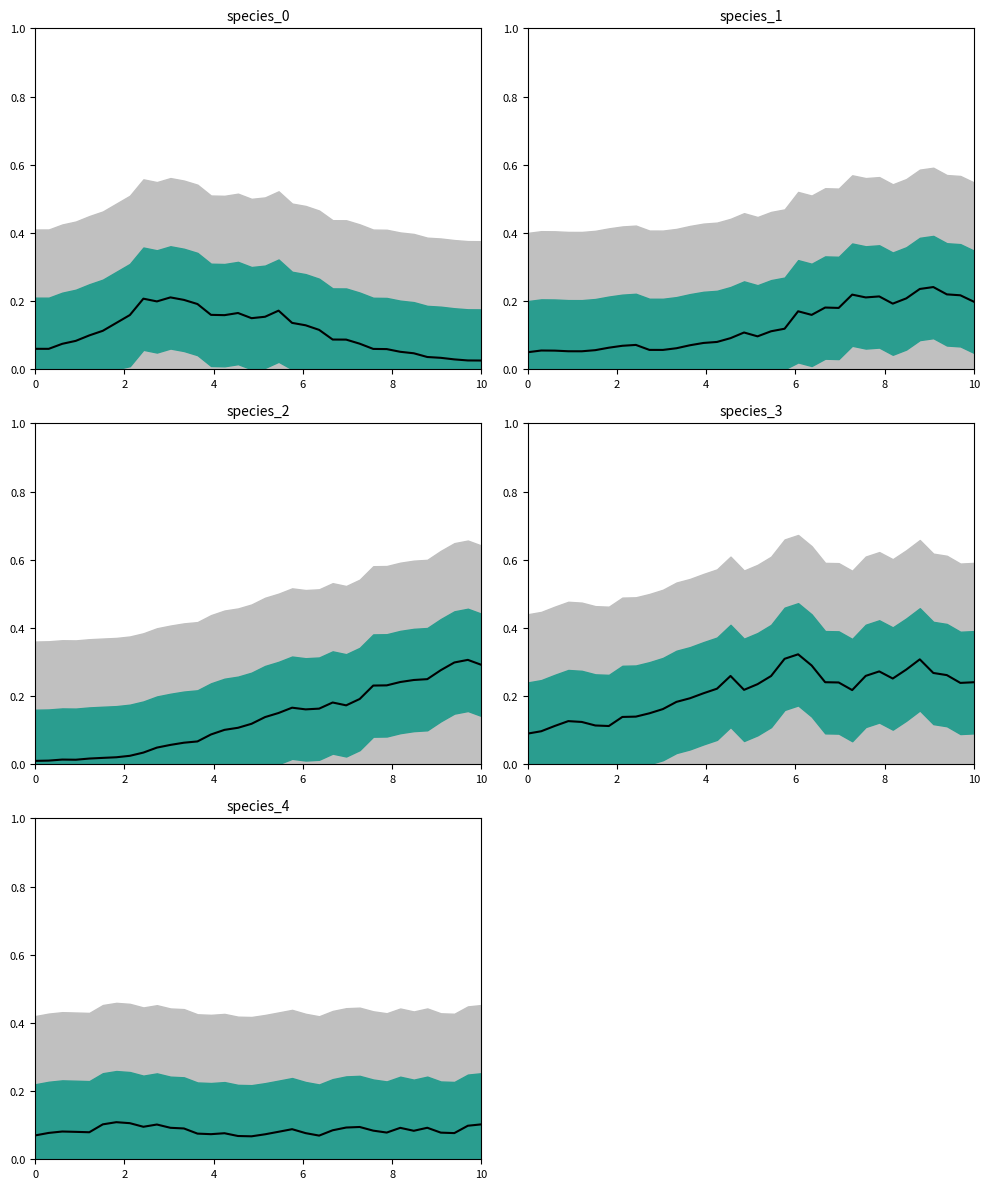

How many lines are shown in the chart?

5